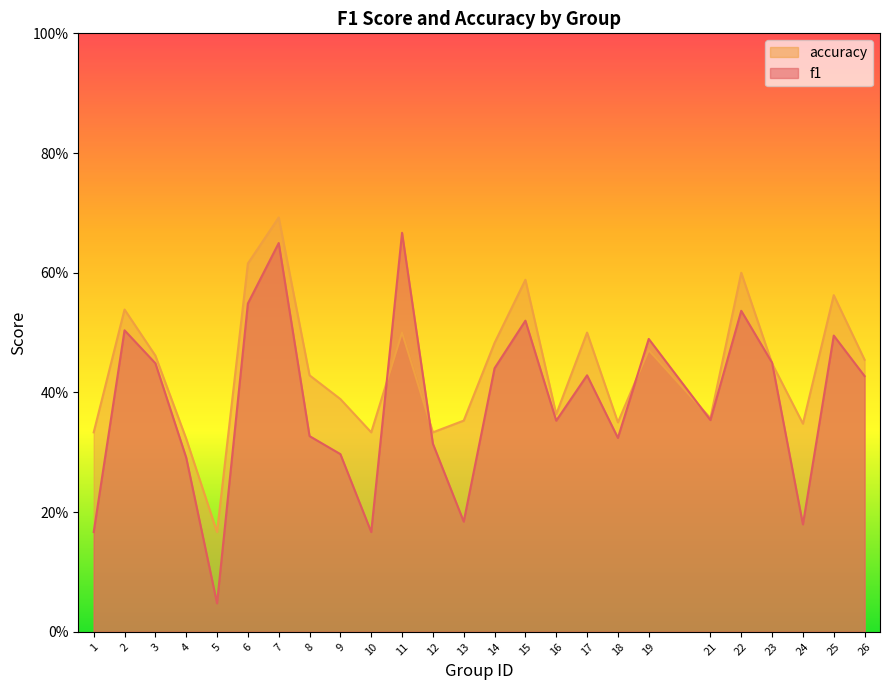

True or false: f1 has a value of 0.1 at 9.

False